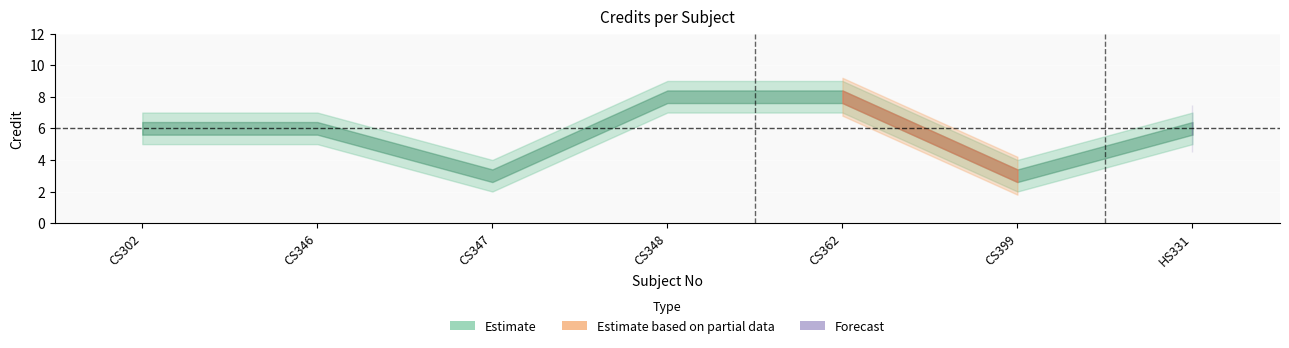

At which label does Credit_lower first exceed 5?

CS348